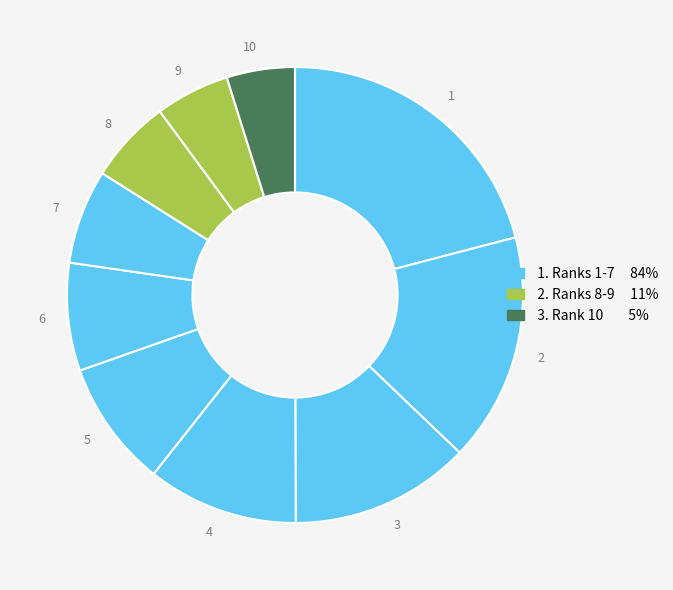

Approximately how many times larger is the value at 9 compared to 5?

0.6